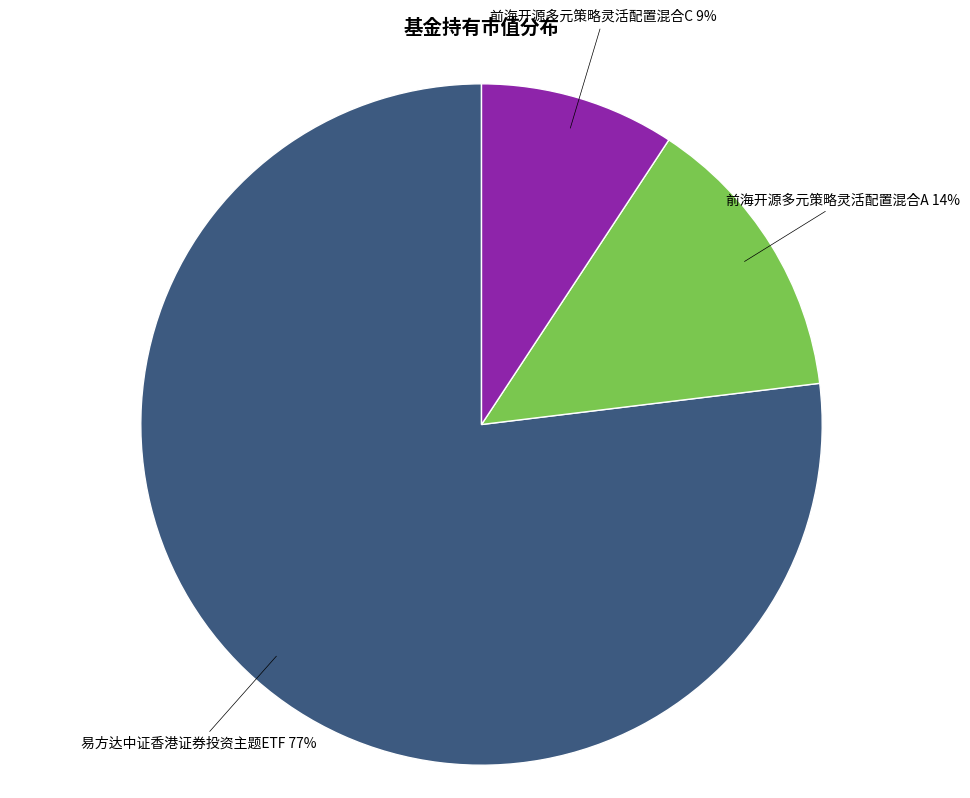

To the nearest percent, what is the average slice percentage?

33%